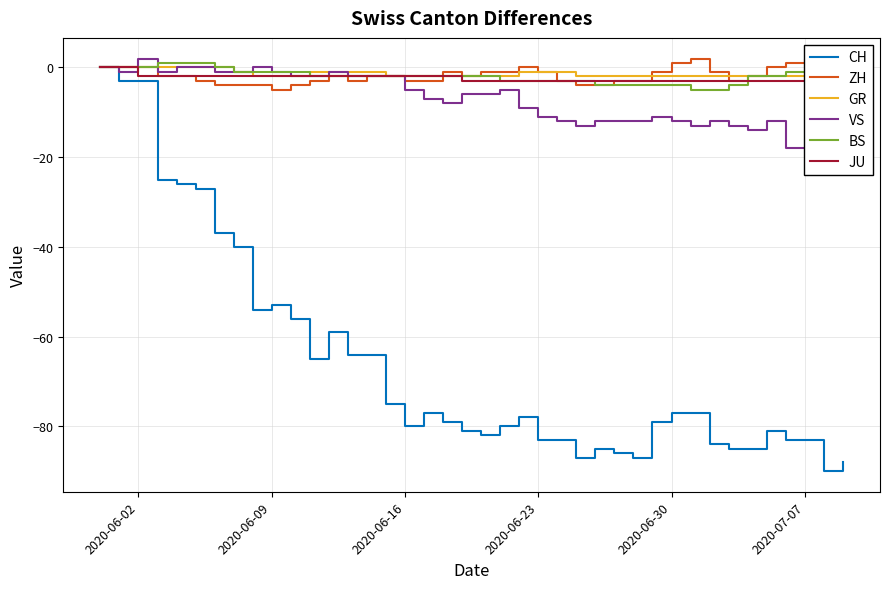

What is the lowest value of the CH series?

-90